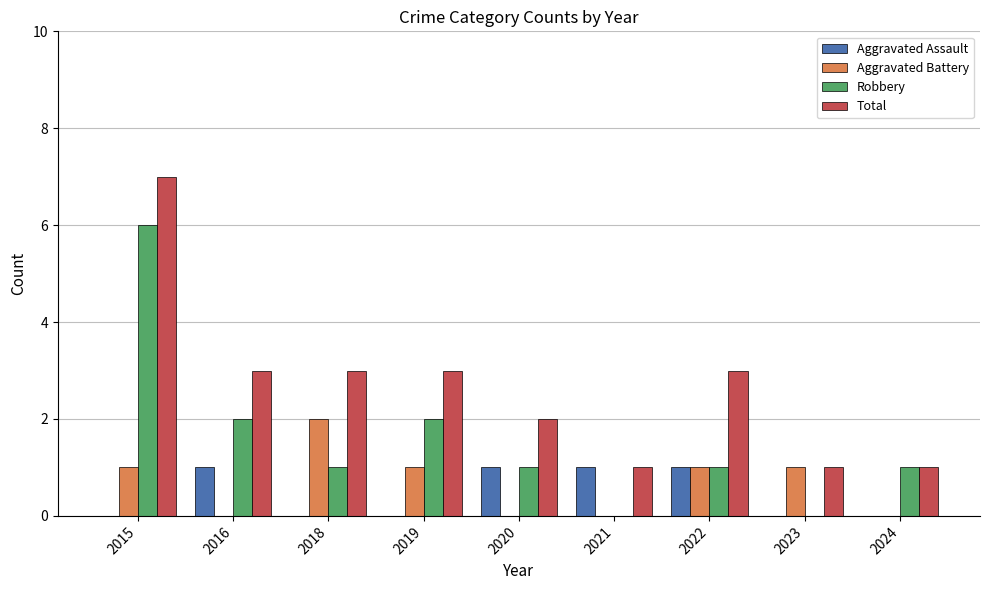

The Total series shows 3 at 2015. True or false?

False